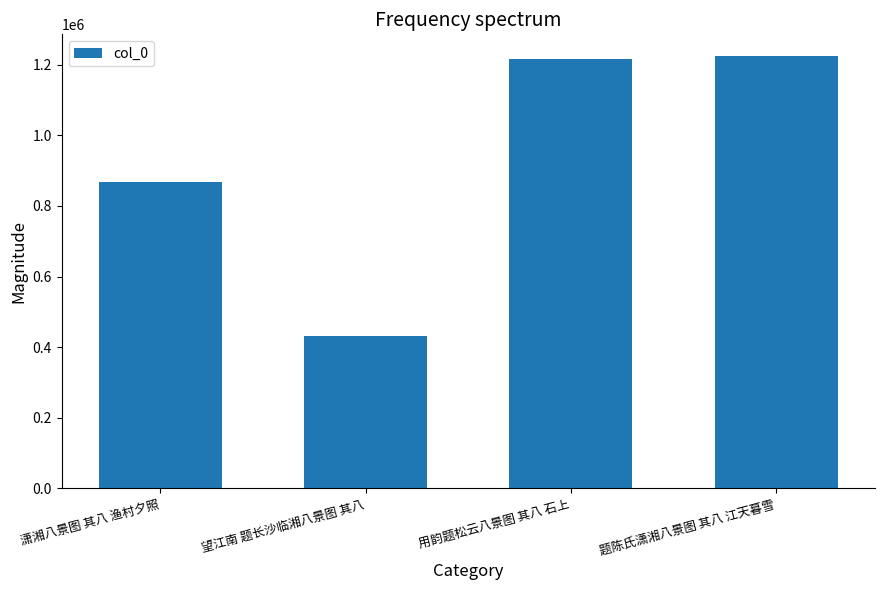

What position from the left is 题陈氏潇湘八景图 其八 江天暮雪?

4